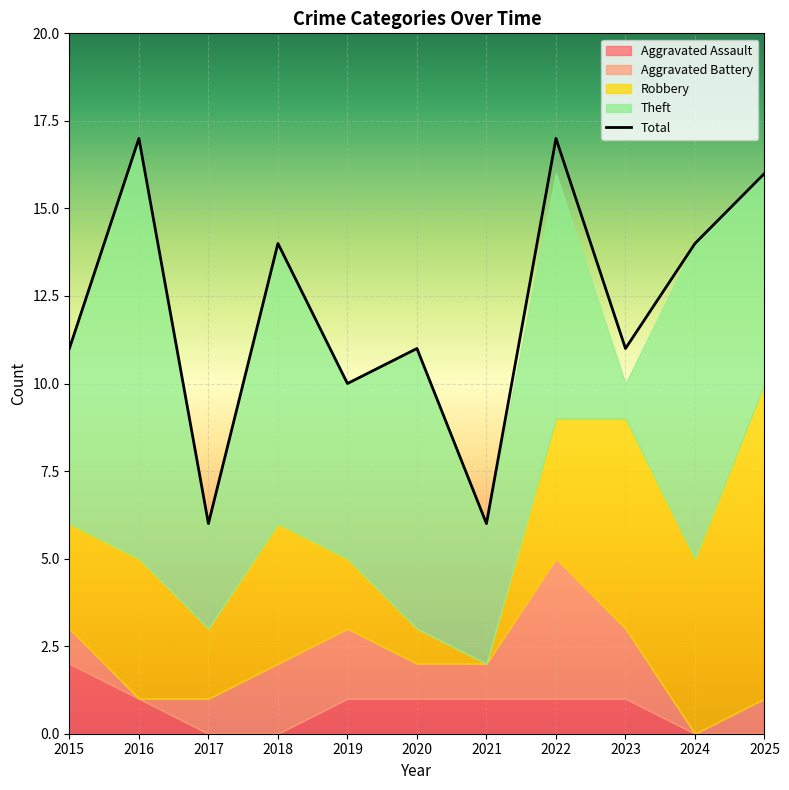

Count the Aggravated Assault values in the range 0 to 1.

10